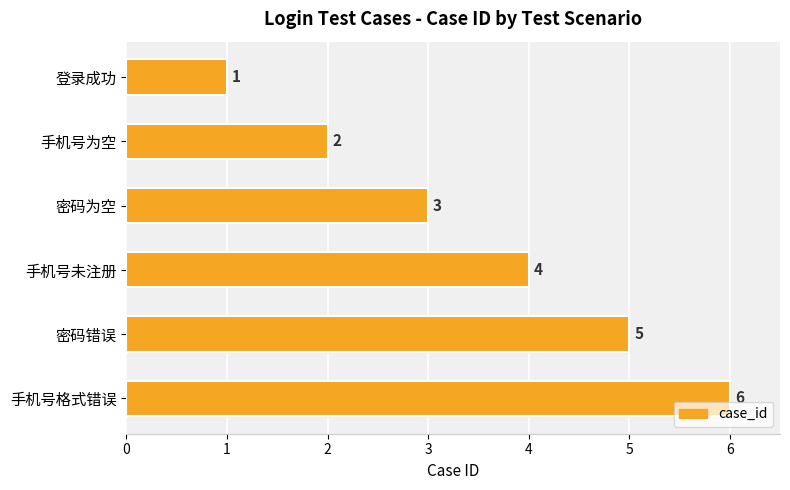

Which category has the highest value across all series?

手机号格式错误